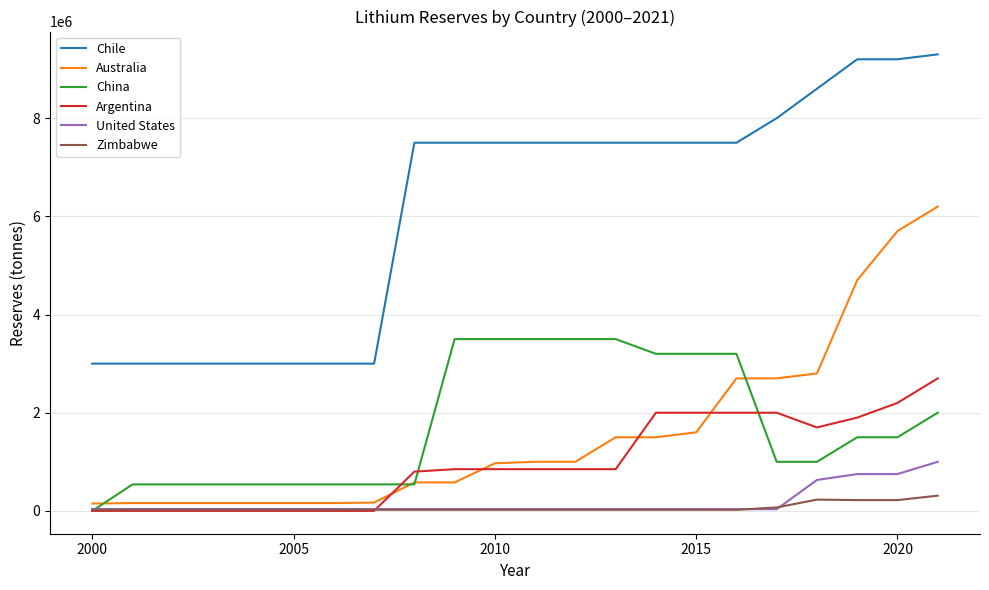

Which series has the largest total across all categories?

Chile